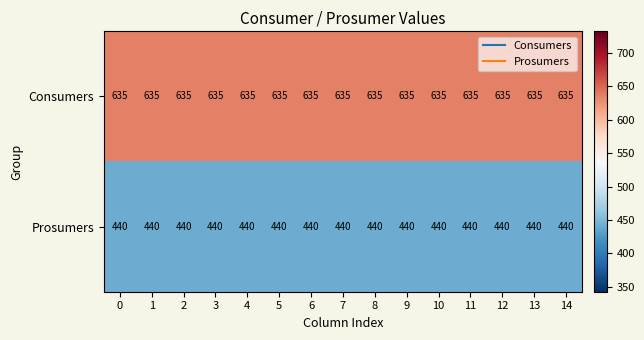

List the series in order of their peak value, lowest first.

Prosumers, Consumers